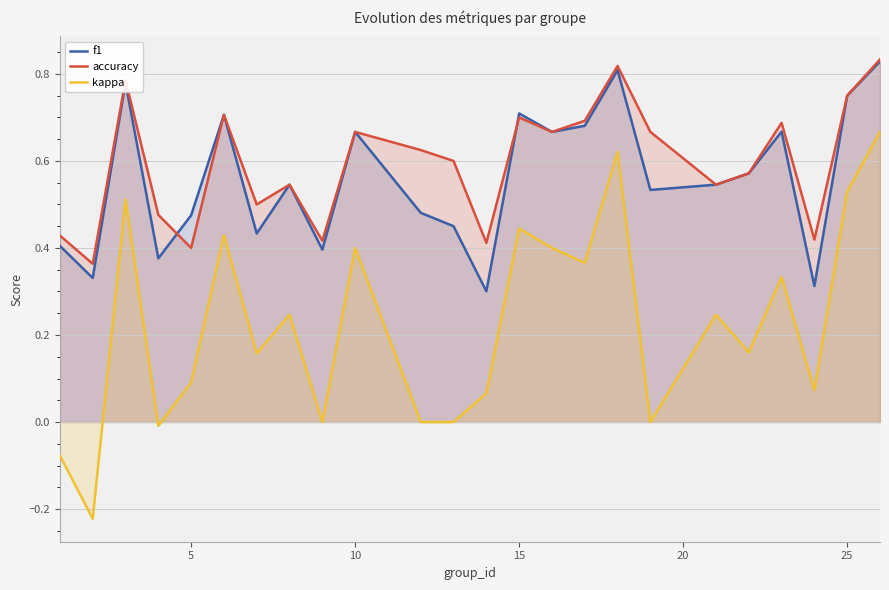

True or false: kappa and f1 intersect in this chart.

False